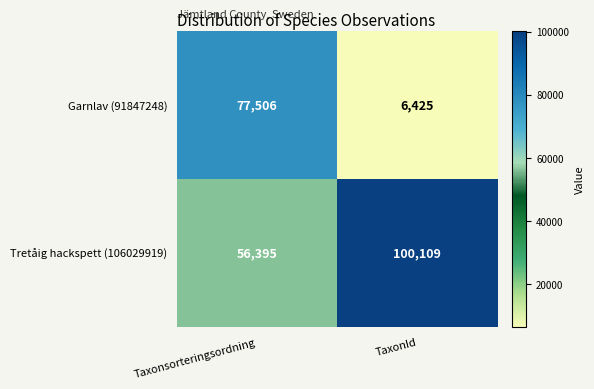

Which series has the largest total across all categories?

Tretåig hackspett (106029919)